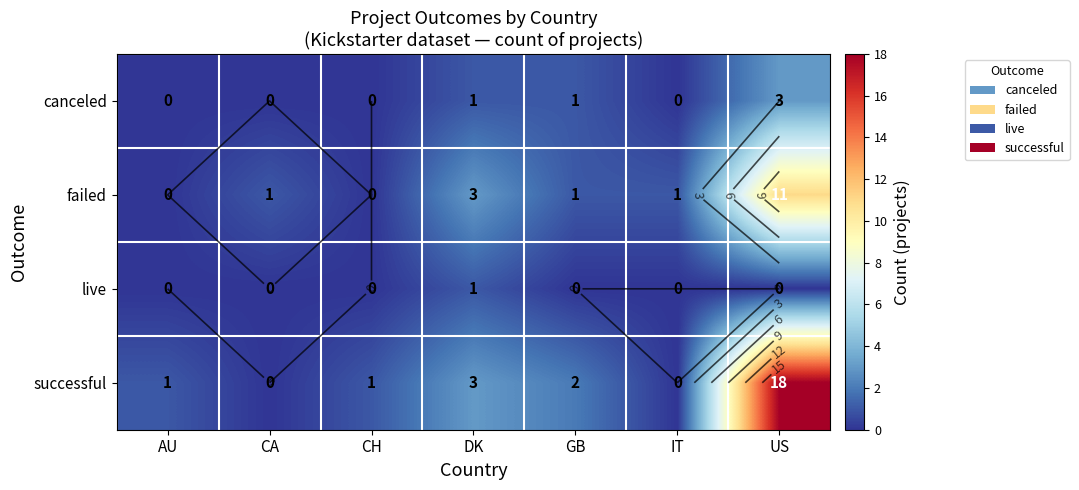

Is it true that canceled equals 0 at AU?

True